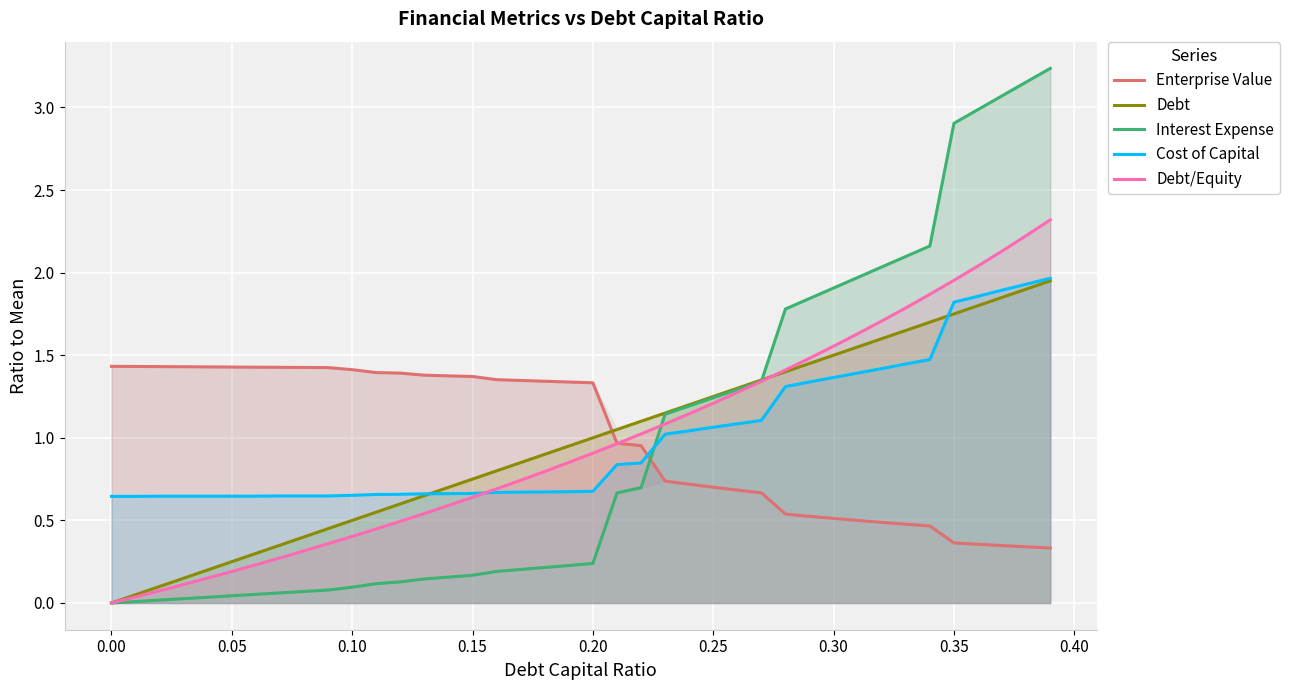

The Debt series shows 2.8 at 0.35. True or false?

False